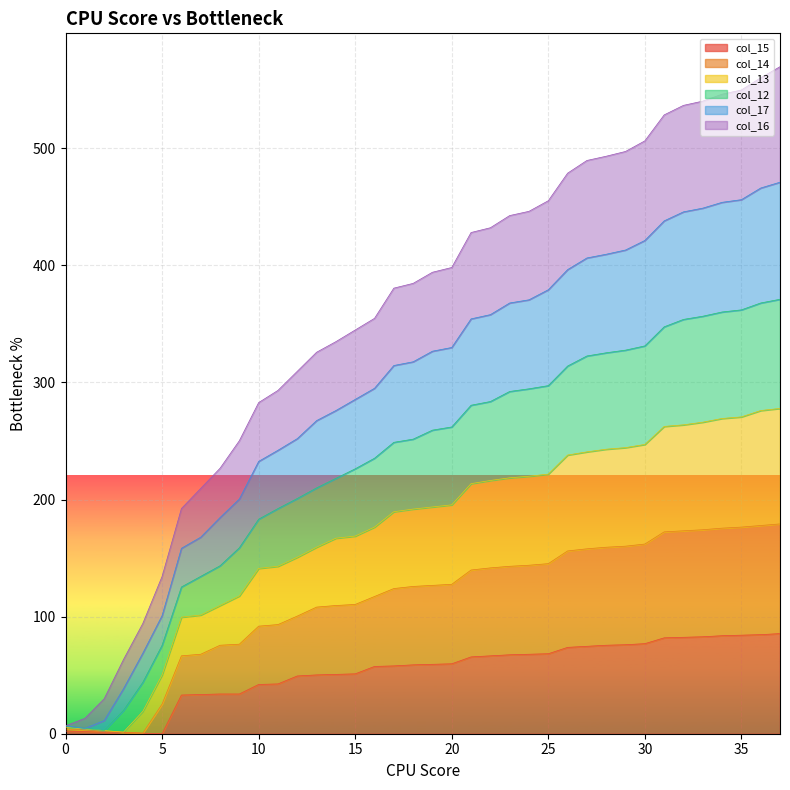

Is it true that col_14 equals 54.7 at 31?

False